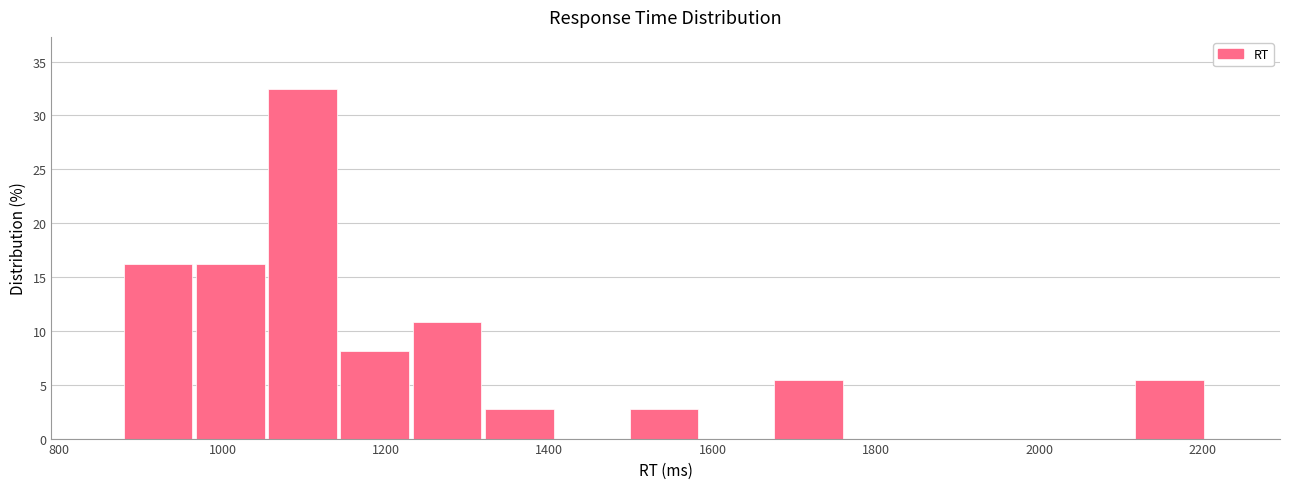

Reading left to right, list every bar in this chart as the range it spans on the x-axis followed by its height. Neither the bar edges nor the heights are printed on the chart, so give them approximately, as read against the axes.

880 to 960: 16.0
960 to 1060: 16.0
1060 to 1140: 32.5
1140 to 1240: 8.0
1240 to 1320: 11.0
1320 to 1400: 2.5
1400 to 1500: 0
1500 to 1580: 2.5
1580 to 1680: 0
1680 to 1760: 5.5
1760 to 1860: 0
1860 to 1940: 0
1940 to 2020: 0
2020 to 2120: 0
2120 to 2200: 5.5